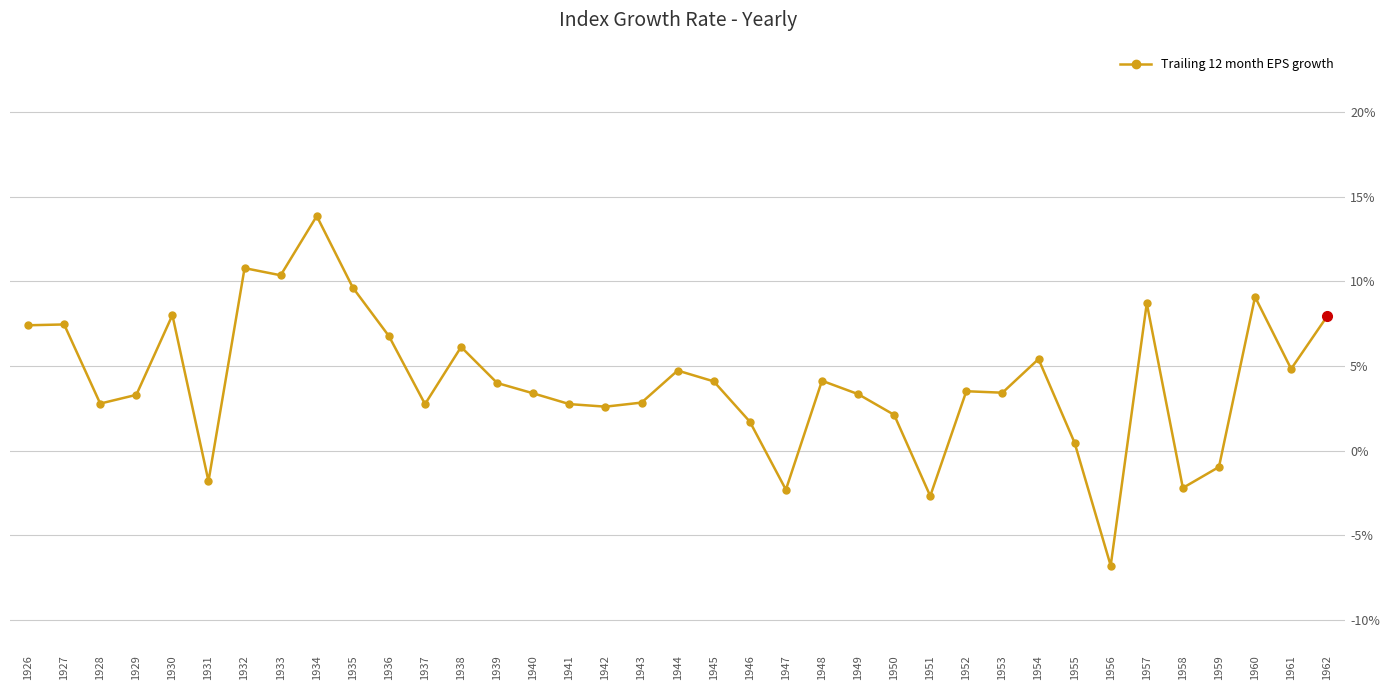

What is the smallest value displayed?

-6.8